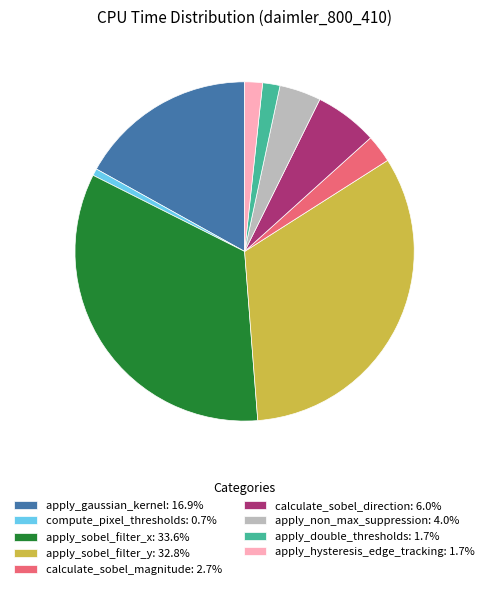

Does apply_sobel_filter_y: 32.8% account for over 50% of the chart?

No